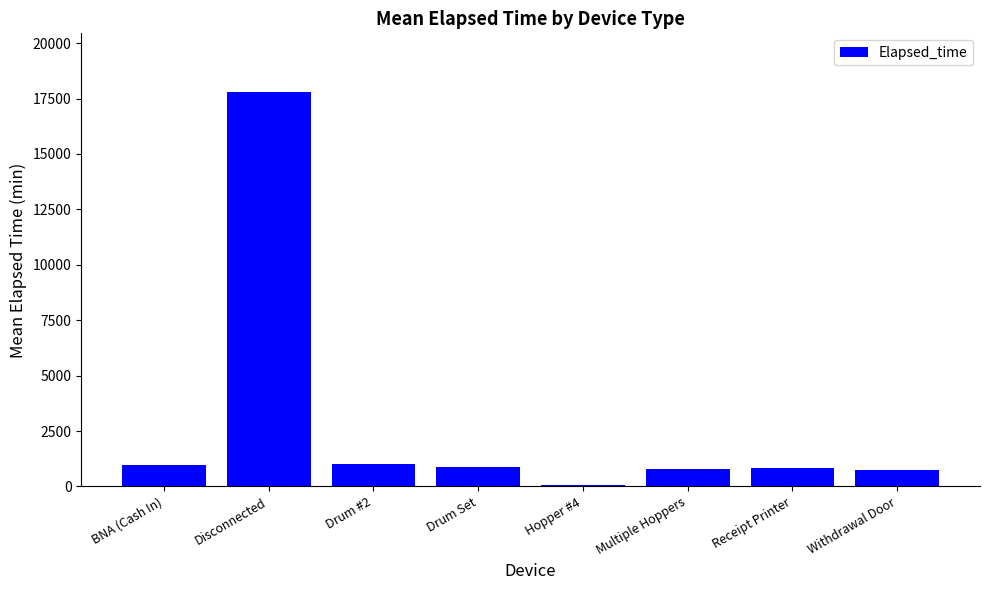

How many categories are shown in the chart?

8